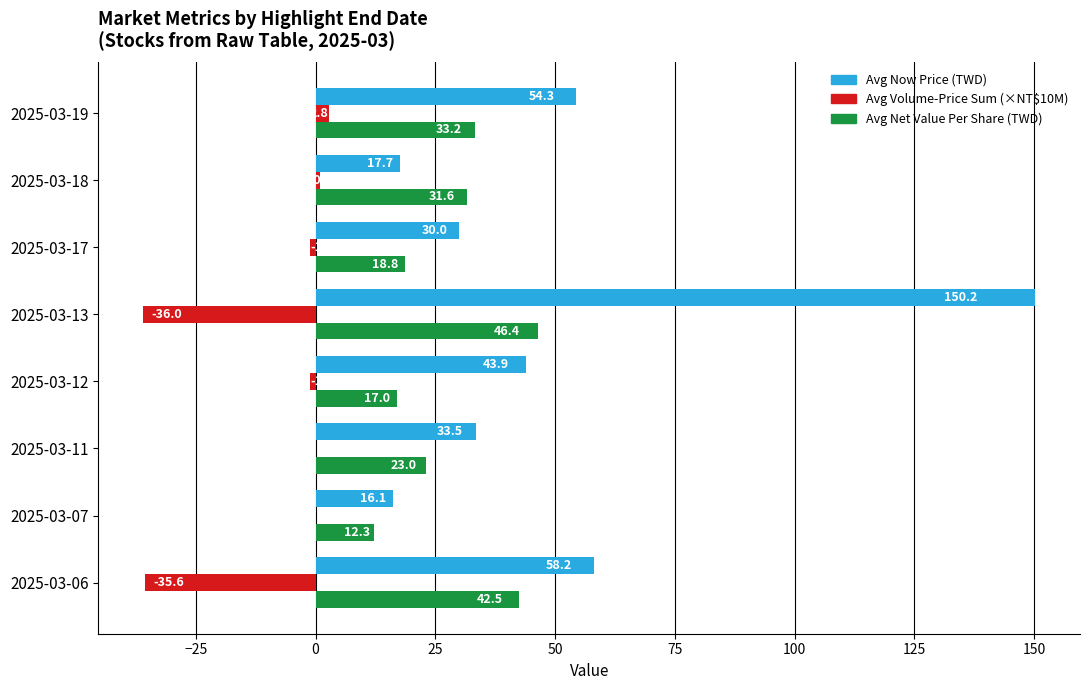

Which category has the highest value across all series?

2025-03-13